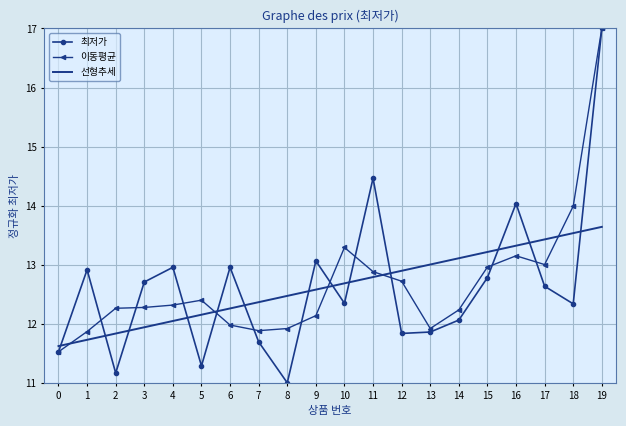

What is the difference between the second highest and minimum values in the 최저가 series?

3.5